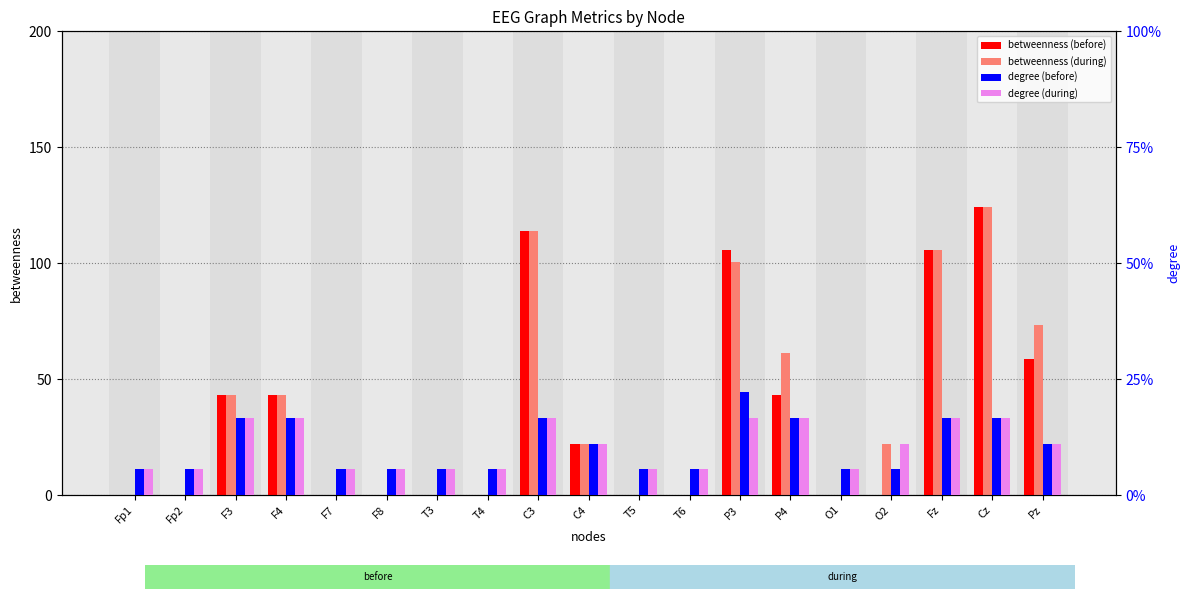

Does the chart contain any negative values?

No